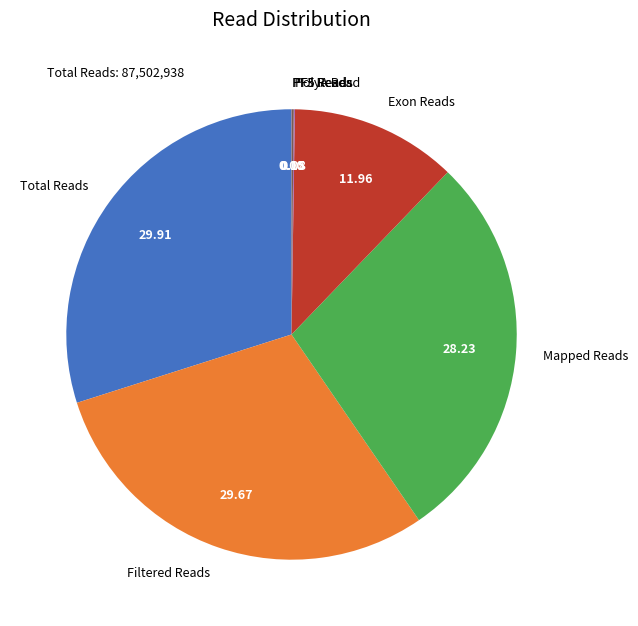

Is it true that Exon Reads is 12% of the pie?

True